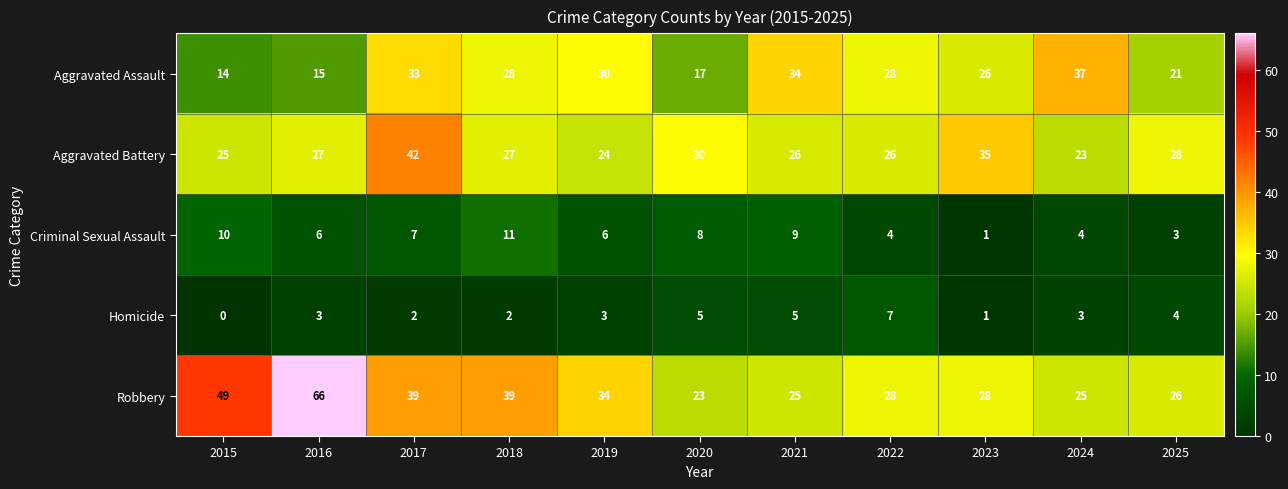

The Aggravated Battery series shows 26 at 2021. True or false?

True